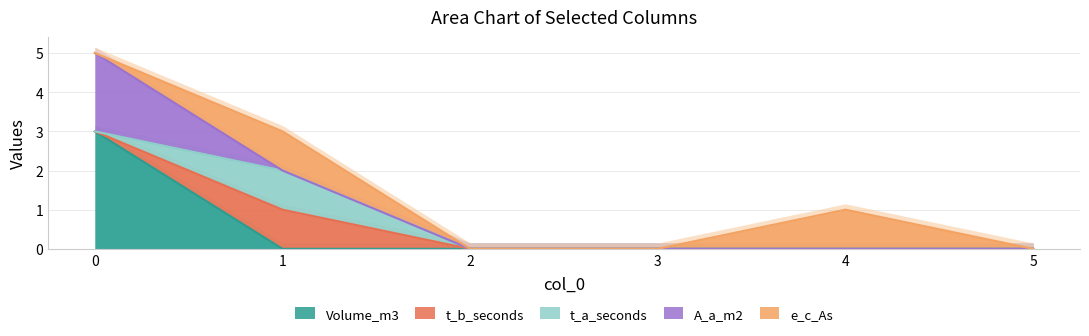

List the series in order of their peak value, lowest first.

t_b_seconds, t_a_seconds, e_c_As, A_a_m2, Volume_m3